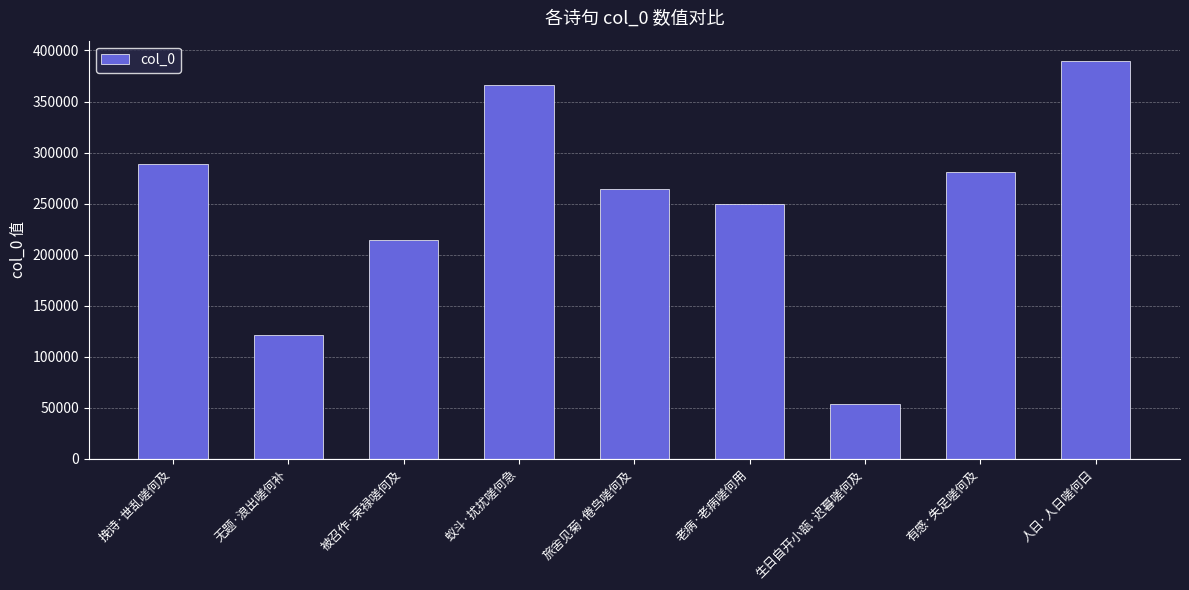

Rank the categories by value from highest to lowest.

人日·人日嗟何日, 蚁斗·扰扰嗟何急, 挽诗·世乱嗟何及, 有感·失足嗟何及, 旅舍见菊·倦鸟嗟何及, 老病·老病嗟何用, 被召作·荣禄嗟何及, 无题·浪出嗟何补, 生日自开小瓿·迟暮嗟何及